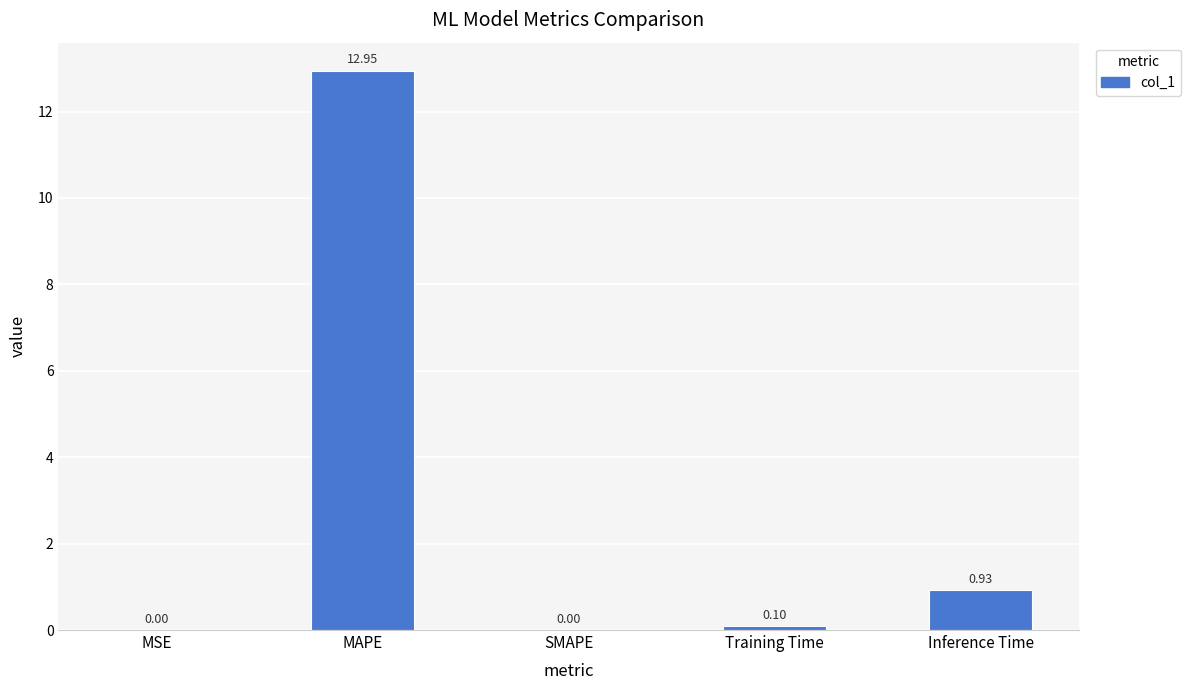

What is the sum of all values?

14.0